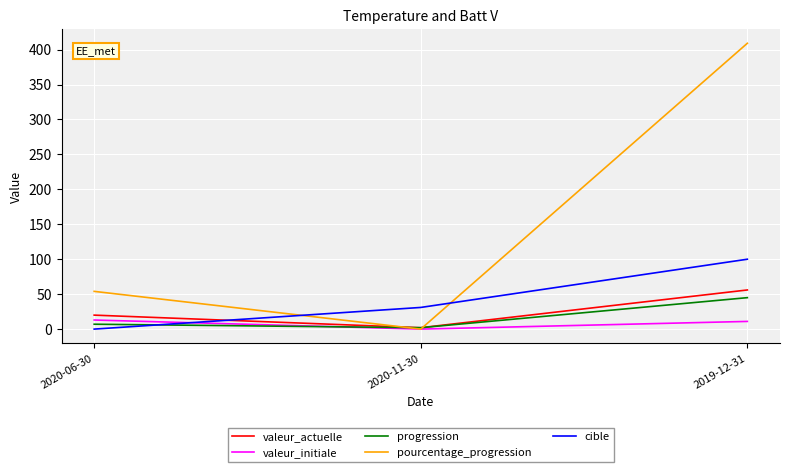

How many values in the pourcentage_progression series are below 54?

1